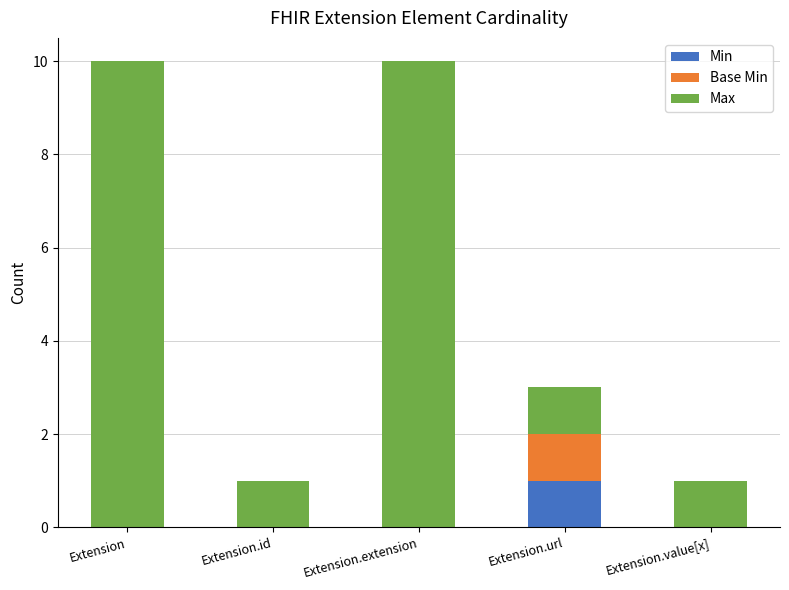

The value of Min at Extension.id is 0. True or false?

True